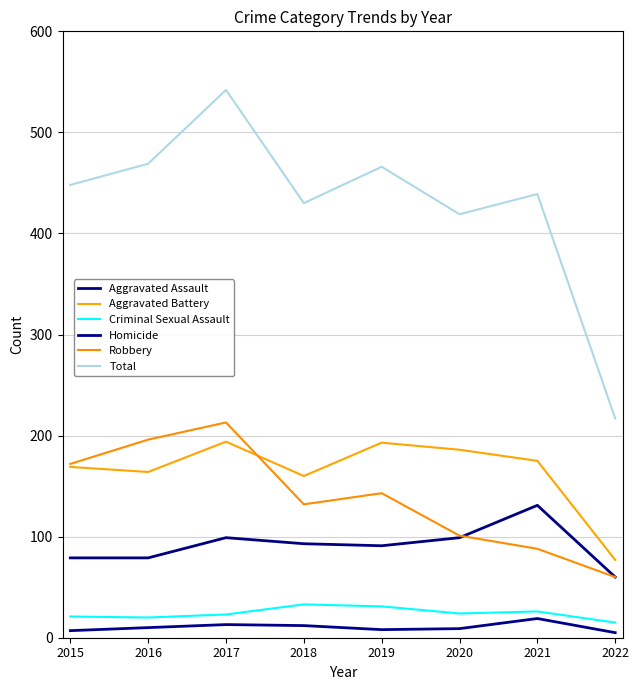

Read the Total value at 2016, to the nearest 10.

470